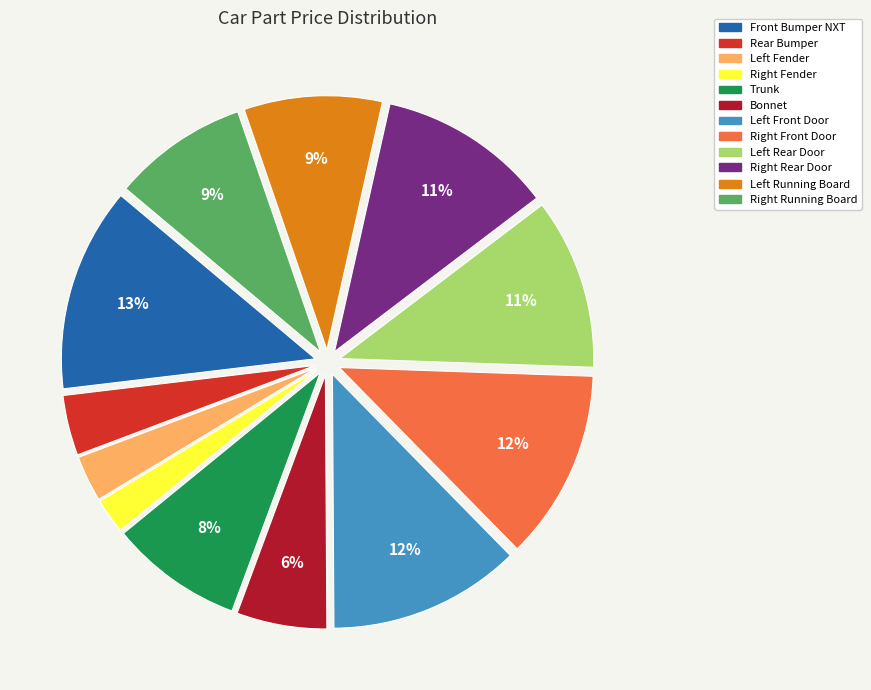

How many segments does this pie chart have?

12